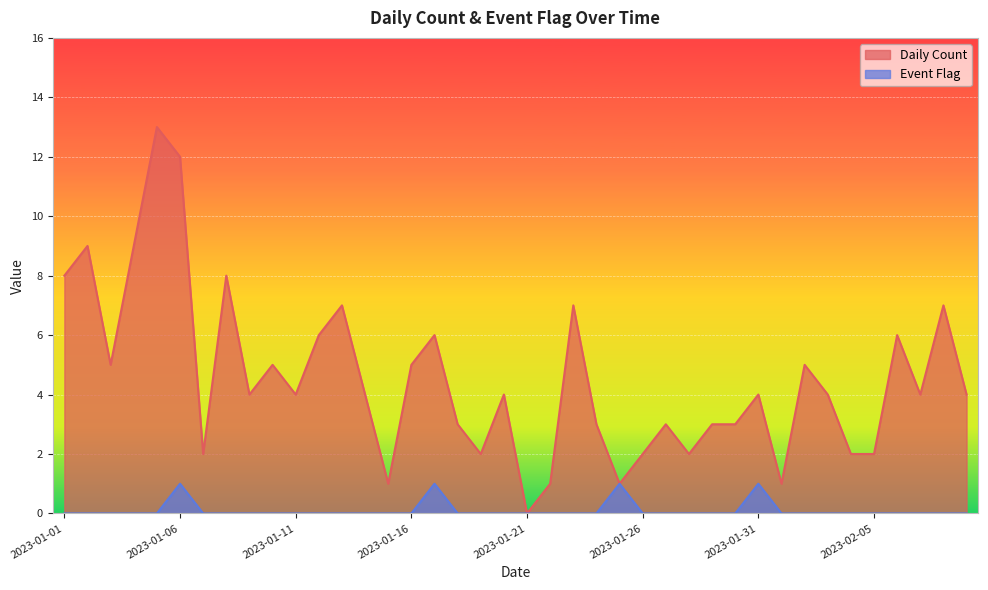

What is the approximate value of Daily Count at 2023-01-11, to the nearest 5?

5